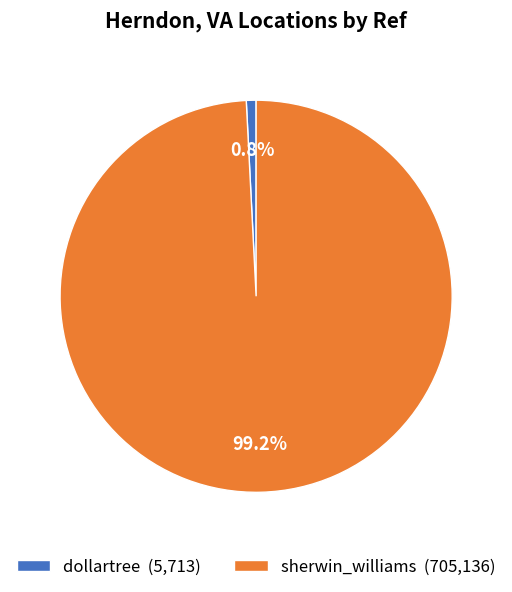

The dollartree slice represents 1% of the pie. True or false?

True